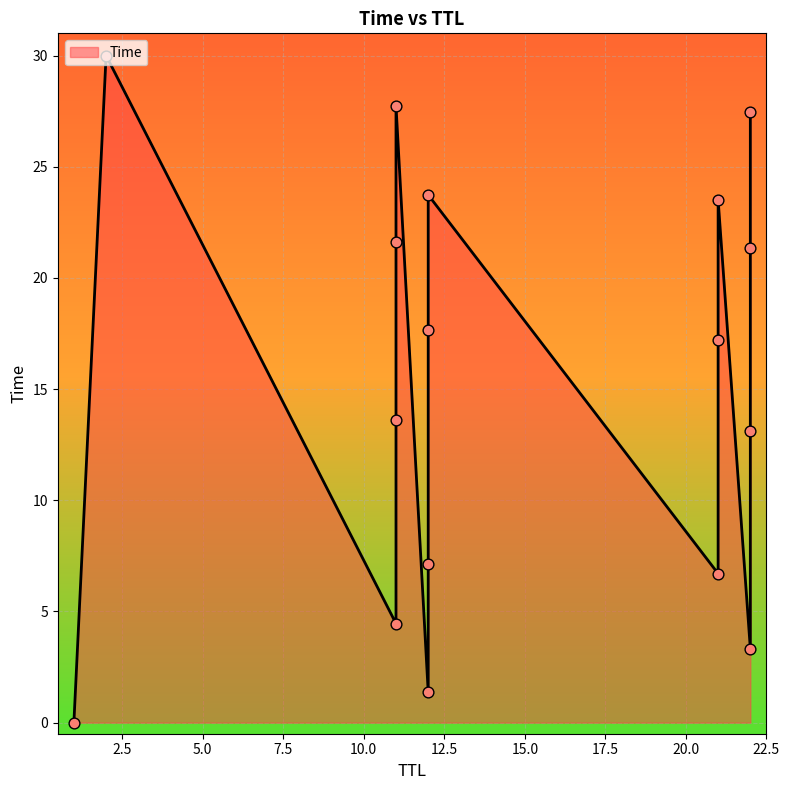

What is the change in value from 12 to 21?

+15.8